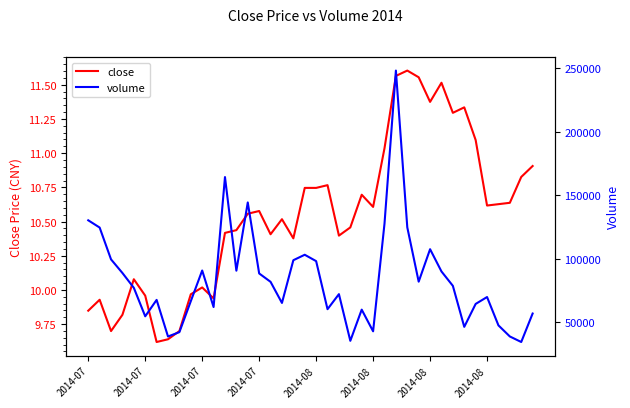

List the series in order of their peak value, highest first.

volume, close